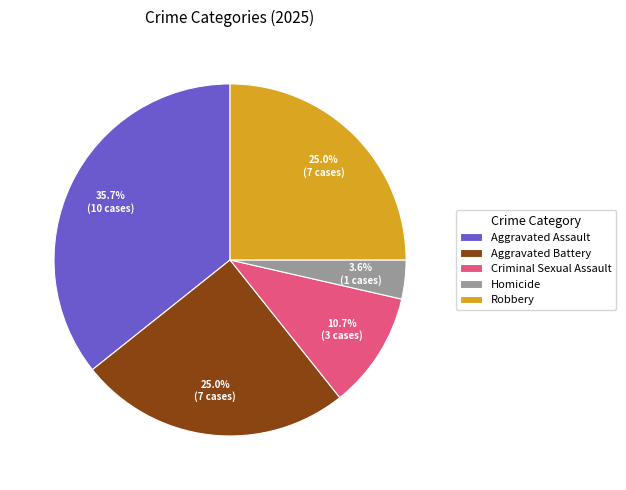

Which slice is the smallest?

Homicide